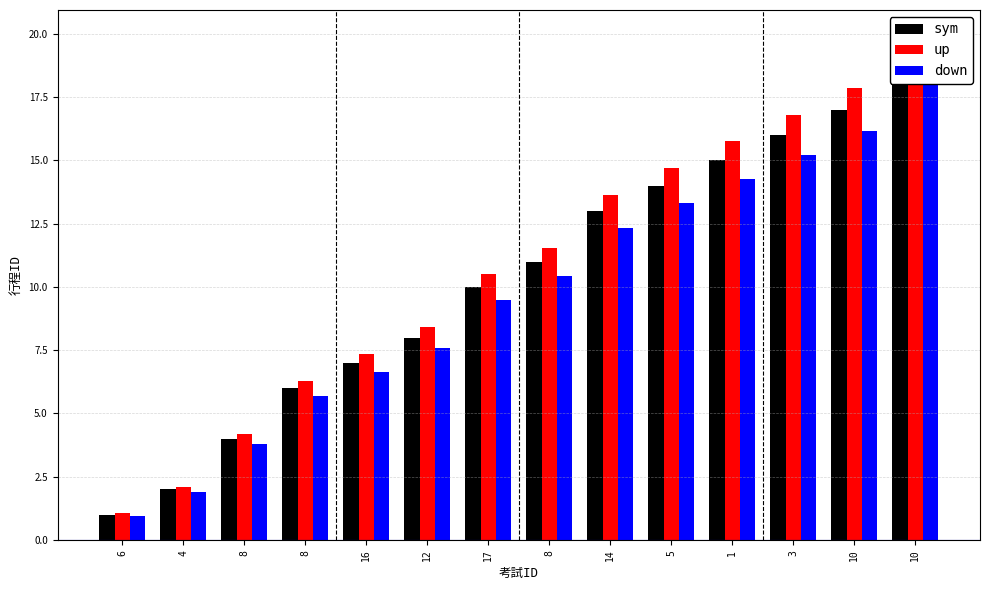

What value does the down series have at 8?

5.7